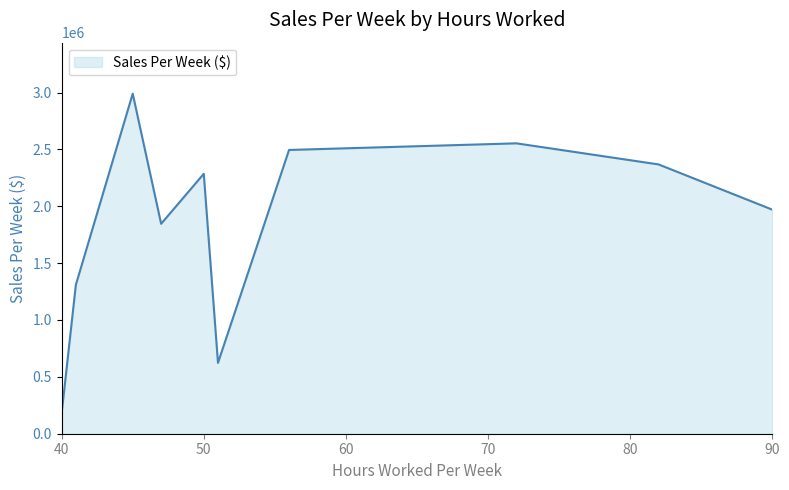

What is the difference between the maximum and minimum values?

2810462.8